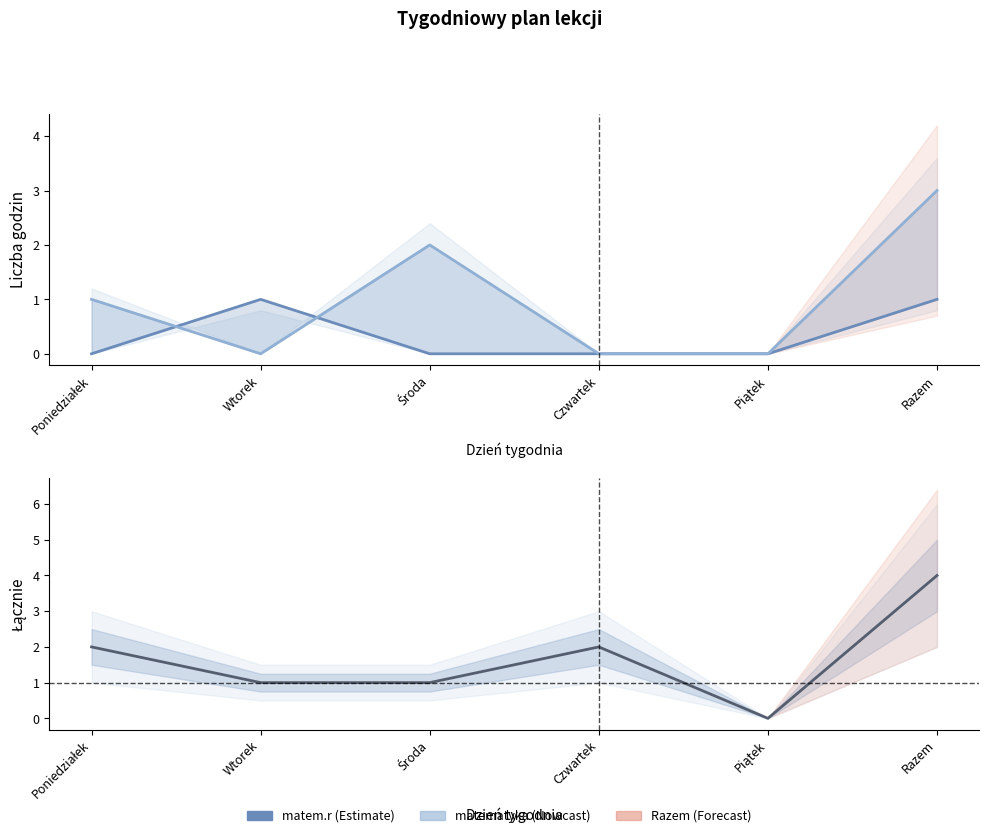

How many positive values does the matem.r series have?

2